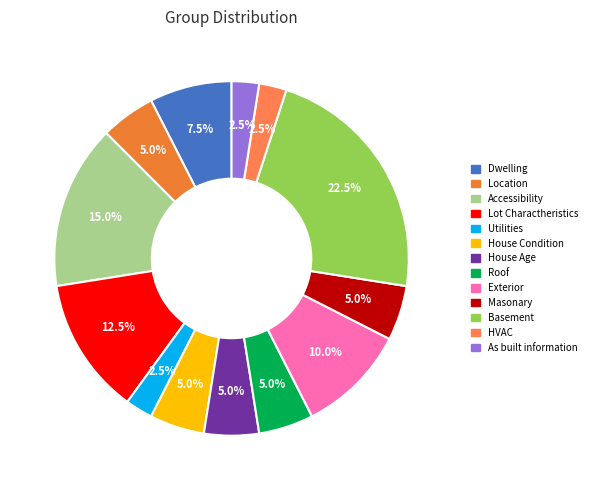

Is there a majority slice in this chart?

No